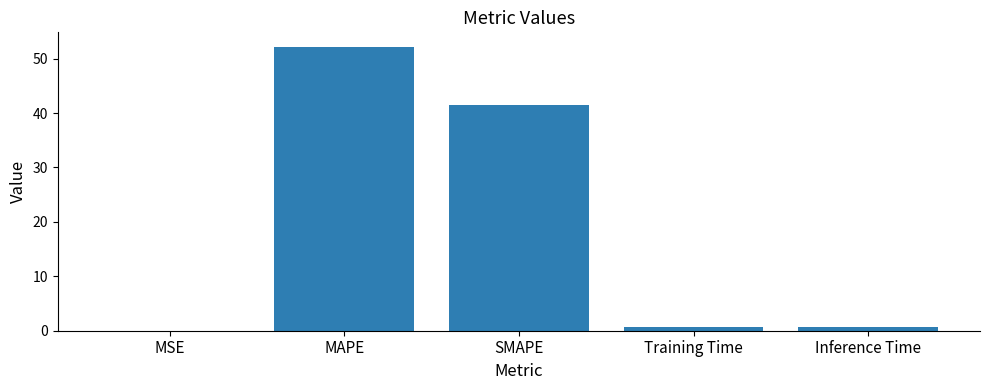

What is the ratio of the value at SMAPE to the value at MAPE?

0.8